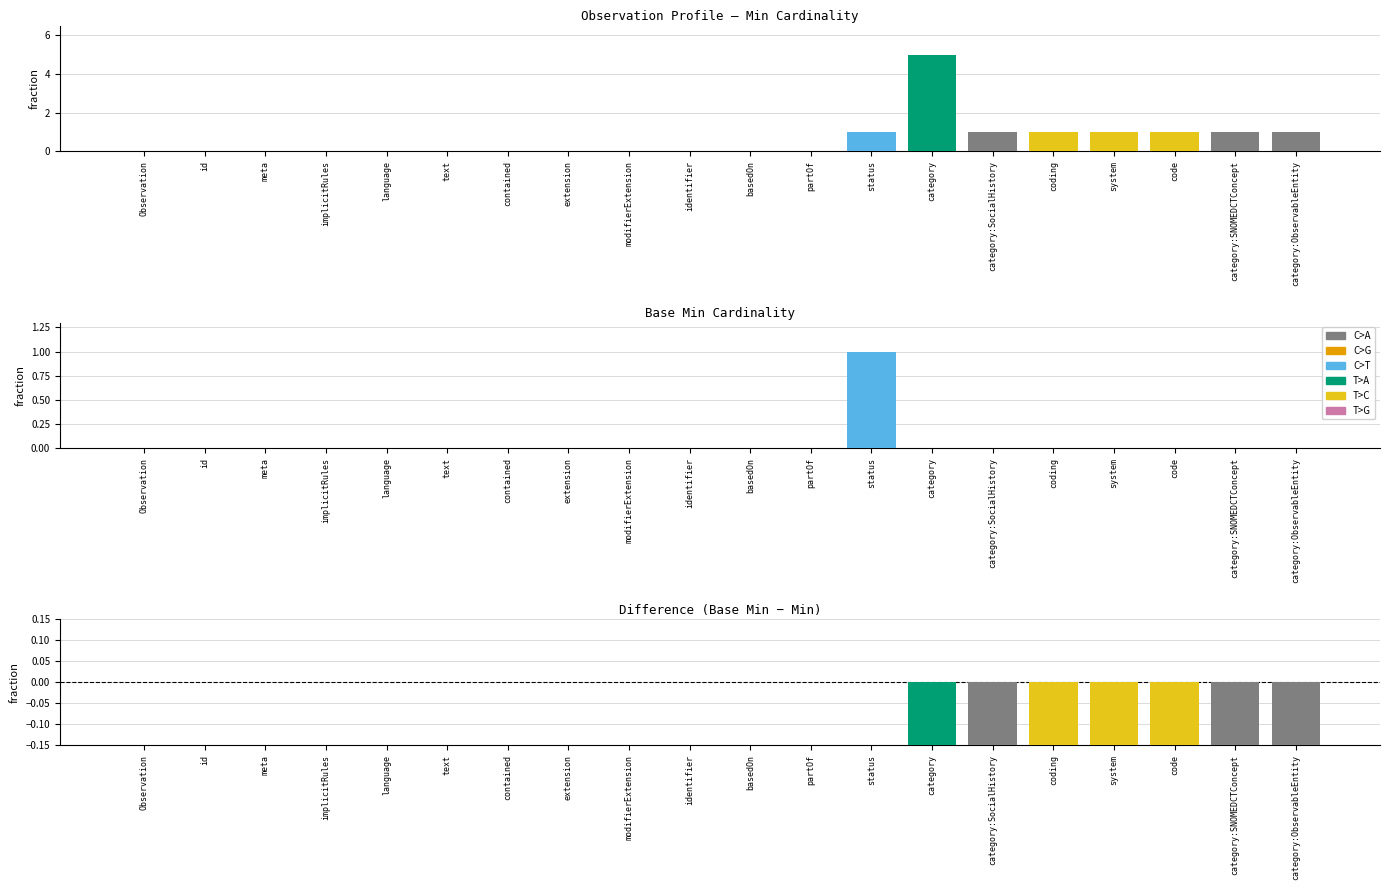

Rank the categories by value from highest to lowest.

Observation, id, meta, implicitRules, language, text, contained, extension, modifierExtension, identifier, basedOn, partOf, status, category:SocialHistory, coding, system, code, category:SNOMEDCTConcept, category:ObservableEntity, category